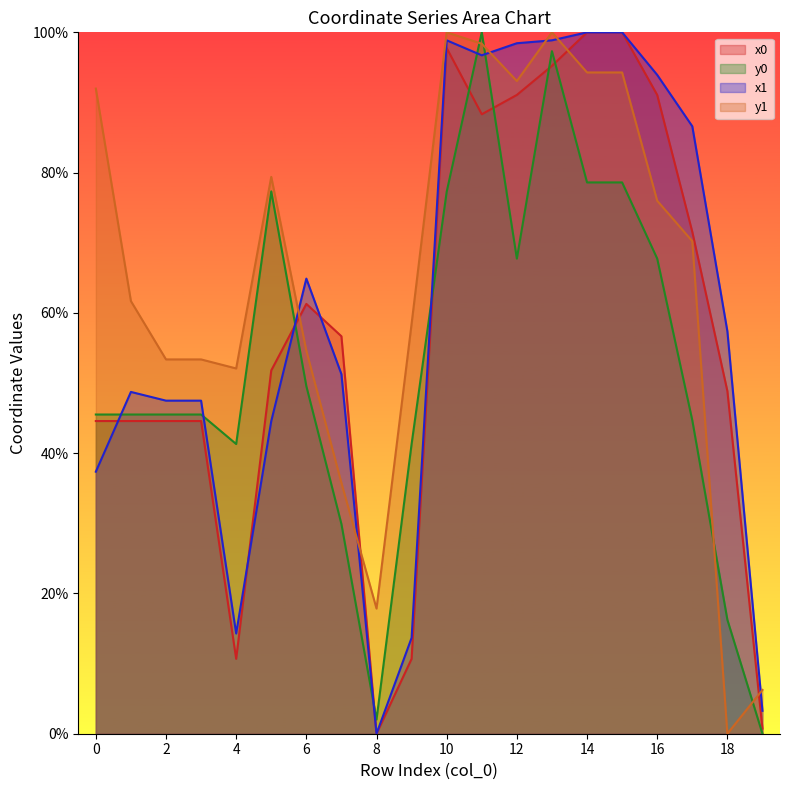

What is the average value of the y1 series?

64.5